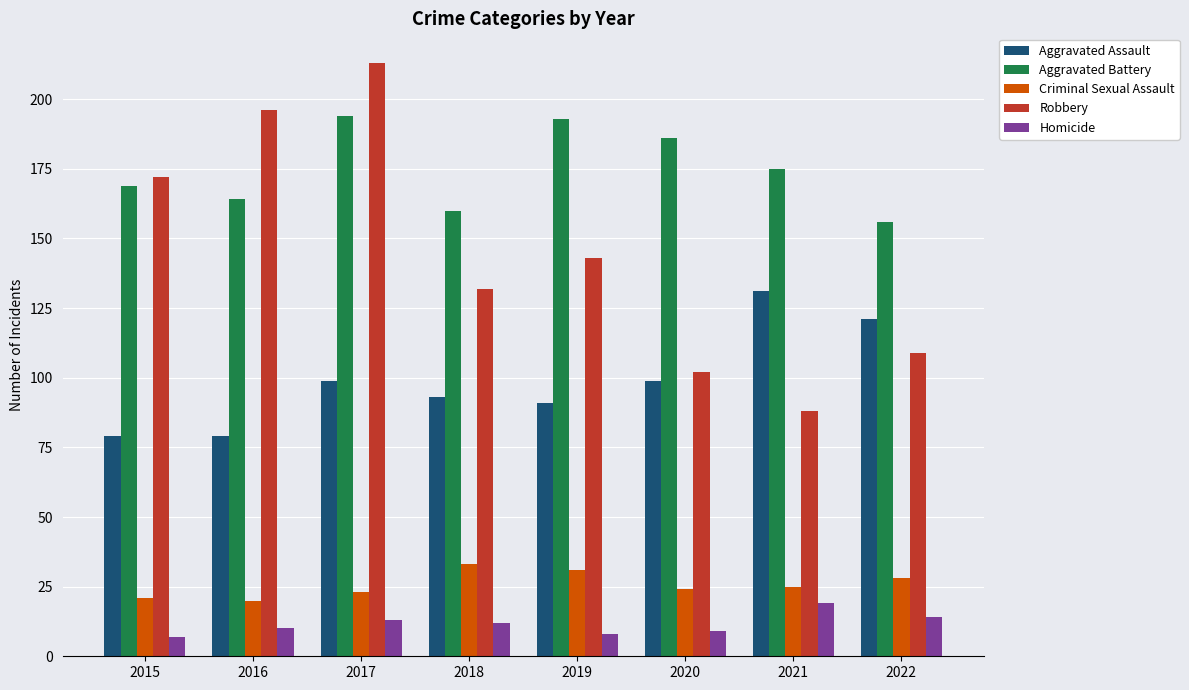

Is the value of Robbery at 2019 greater than the value of Aggravated Battery at 2021?

No